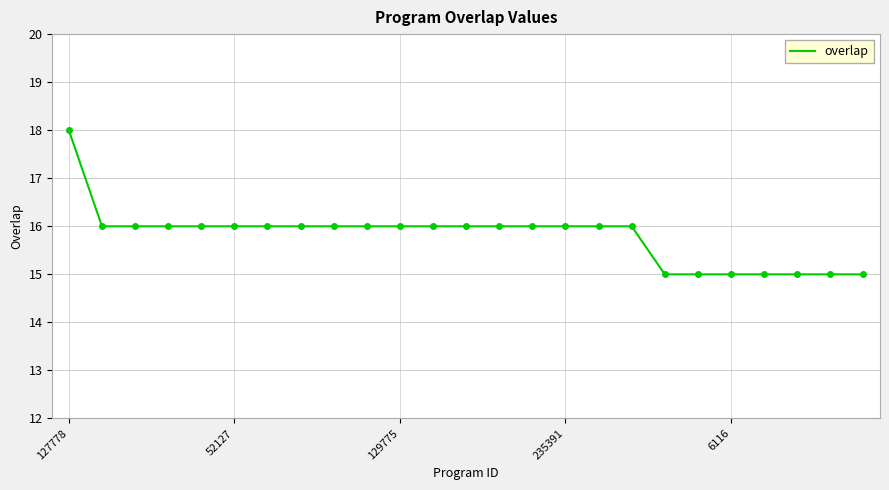

What is the smallest value displayed?

15